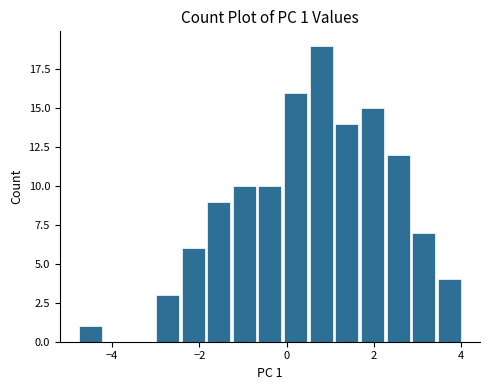

Around what value on the x-axis is the tallest bar? Give the approximate position of its centre, as read against the axis.

0.8